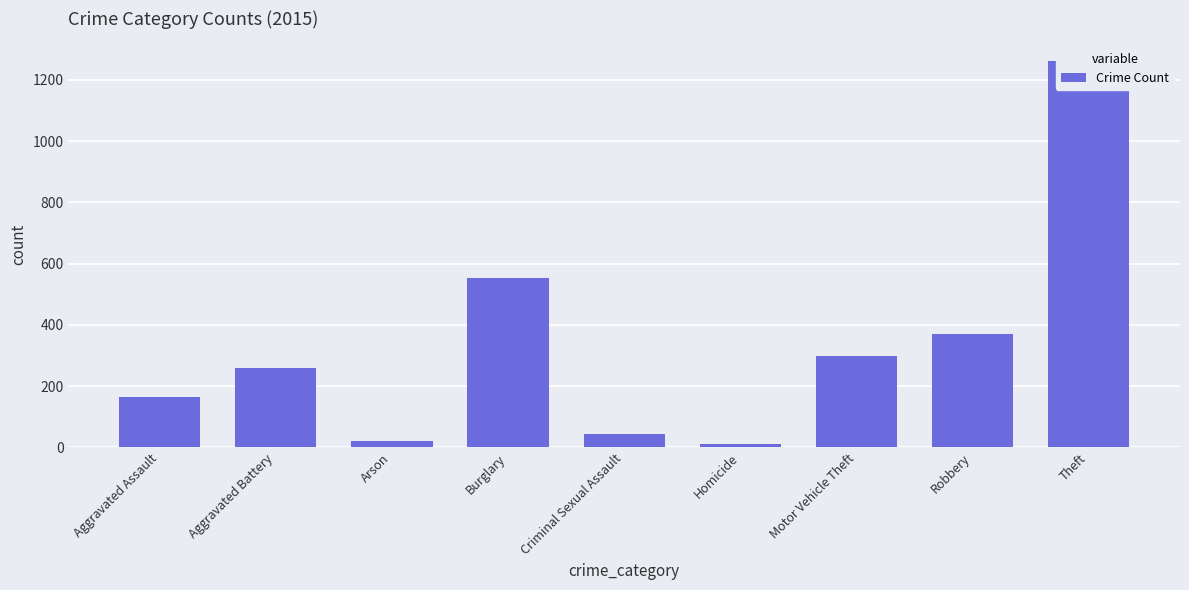

Which has a higher value, Motor Vehicle Theft or Criminal Sexual Assault?

Motor Vehicle Theft